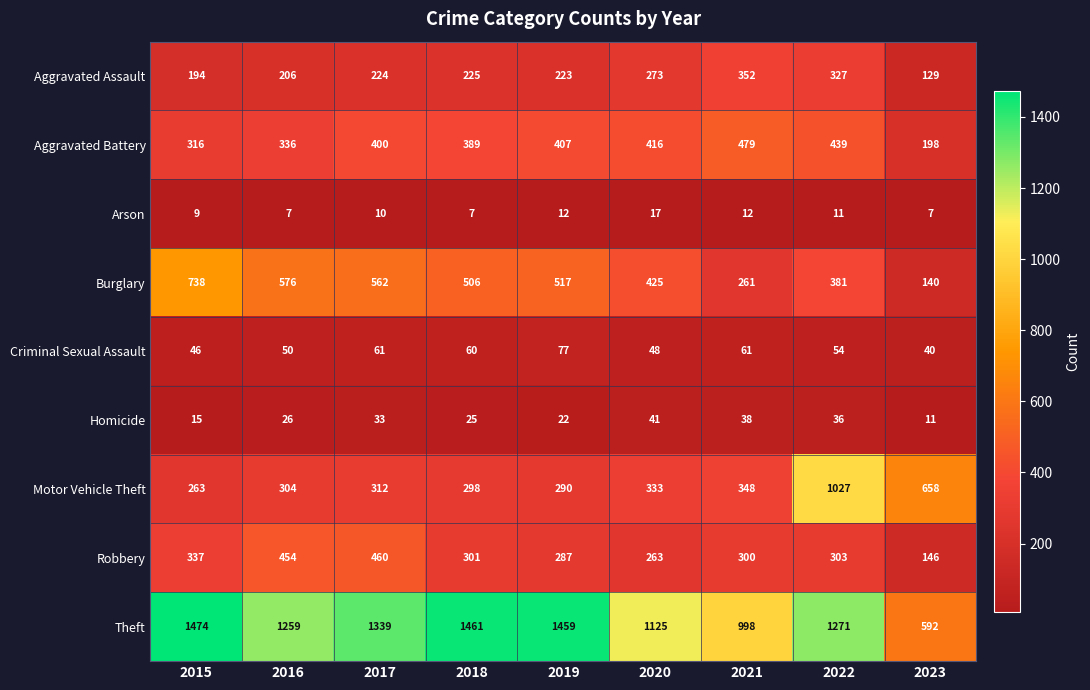

The Homicide series shows 23 at 2021. True or false?

False